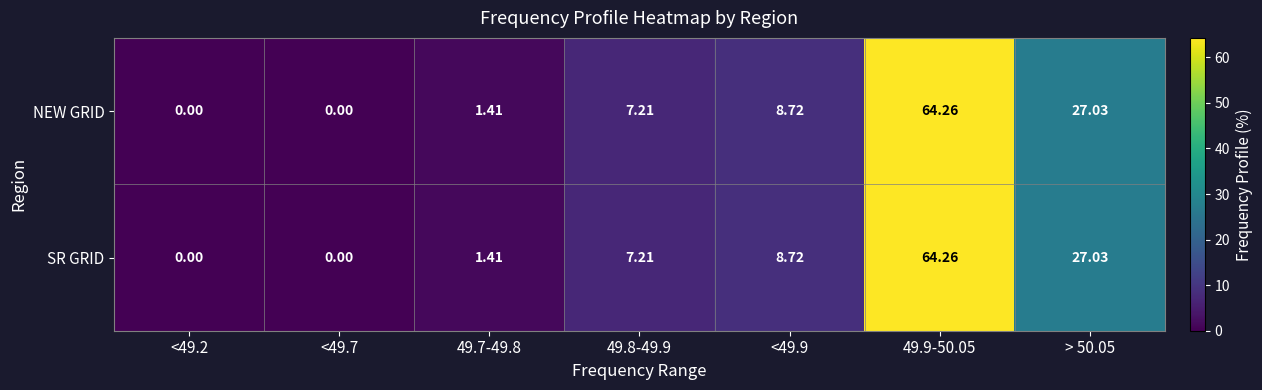

Is the value of NEW GRID at 49.8-49.9 greater than the value of SR GRID at > 50.05?

No